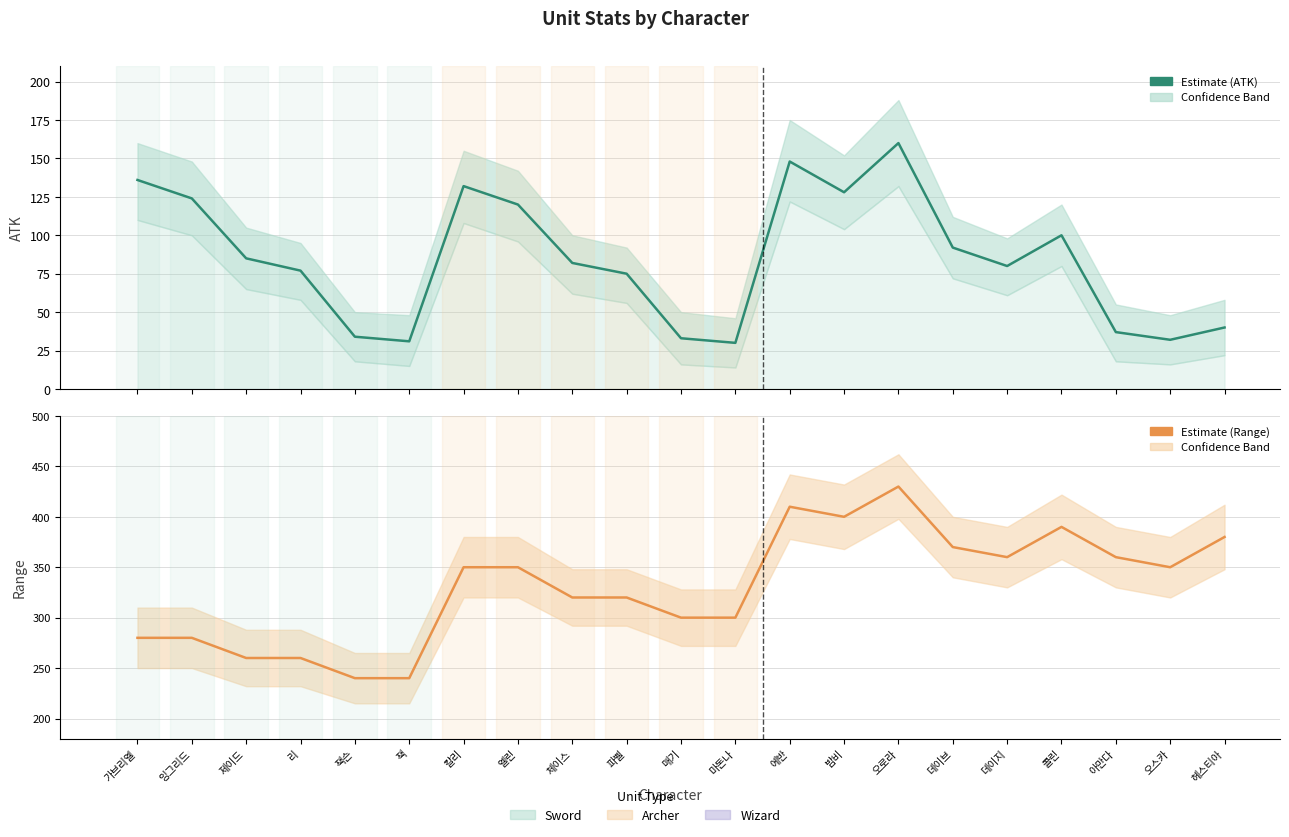

List the series in order of their peak value, lowest first.

ATK, Range